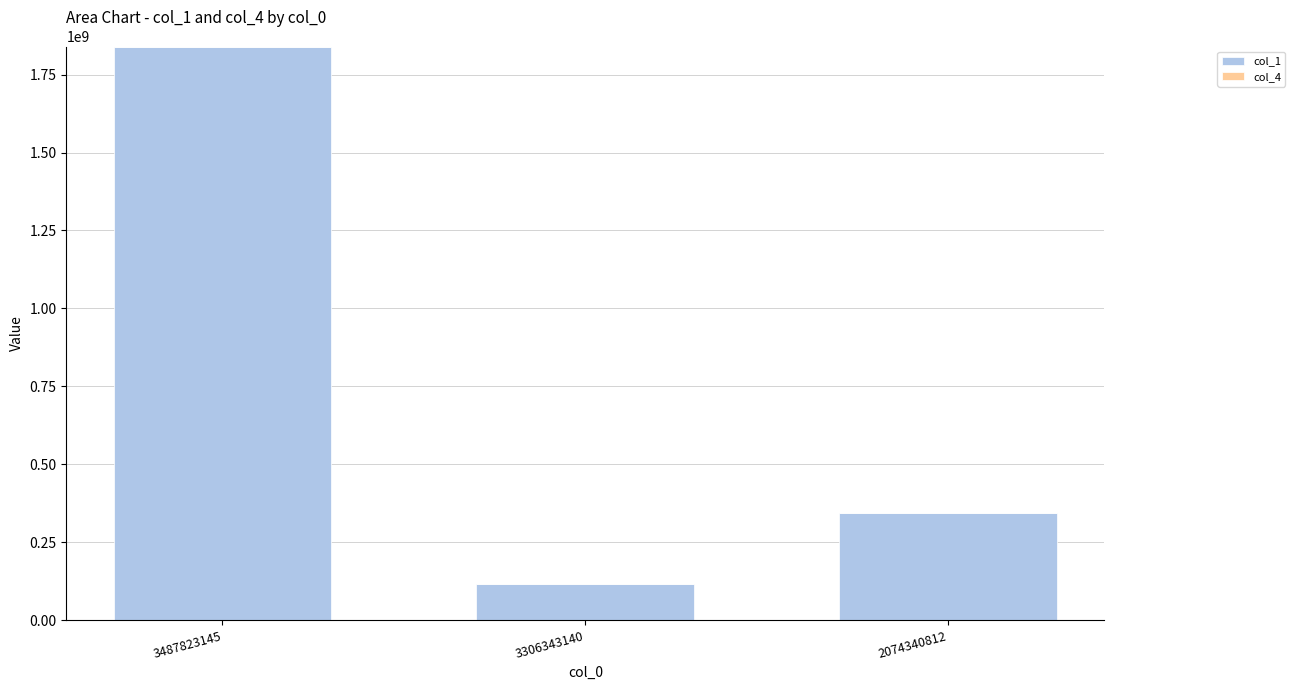

What is the total value across all series at 3487823145?

1840400508